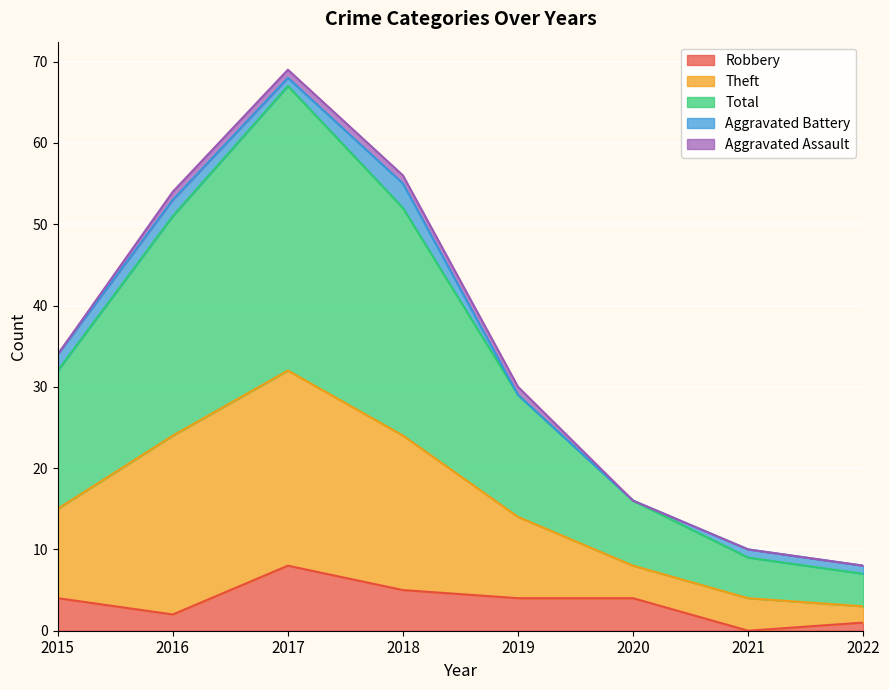

True or false: Robbery has a value of 8 at 2017.

True